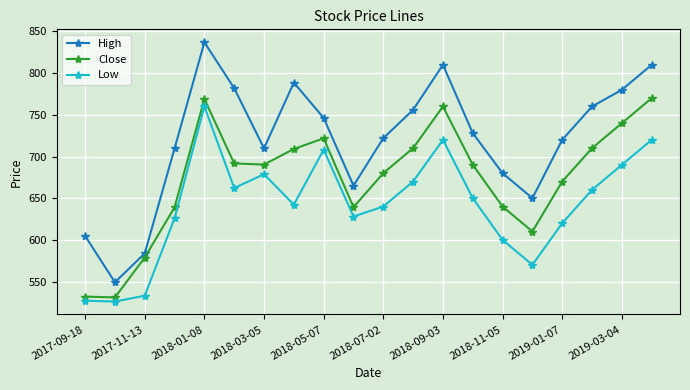

What is the difference between the maximum and minimum values in the High series?

287.9